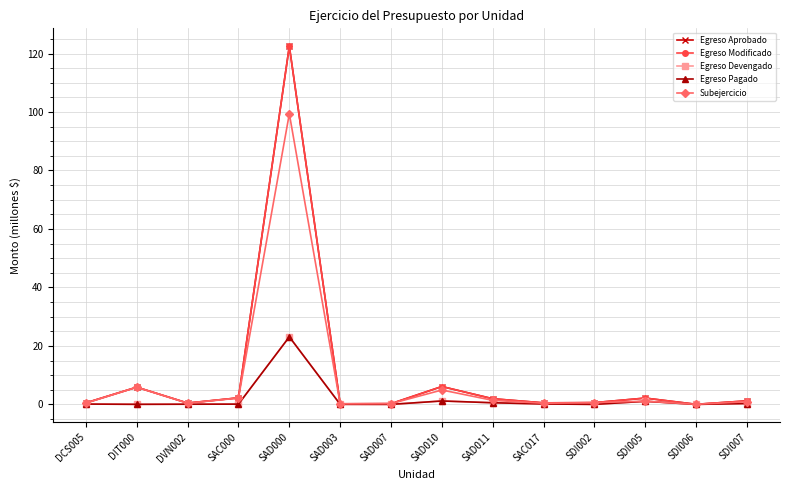

Does the chart display data point markers on the line(s)?

Yes